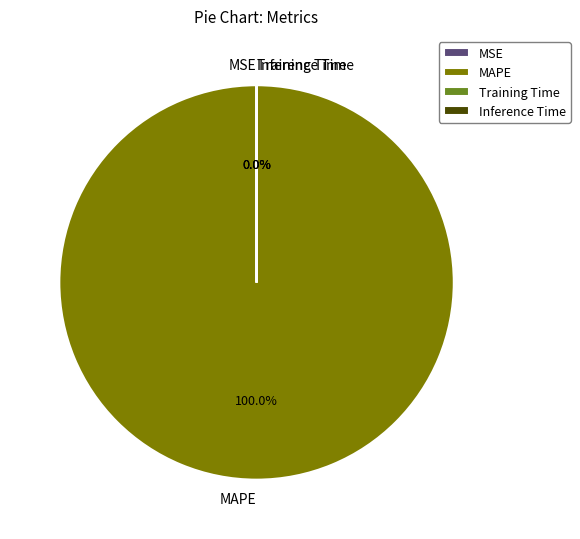

True or false: MAPE accounts for 100% of the total.

True